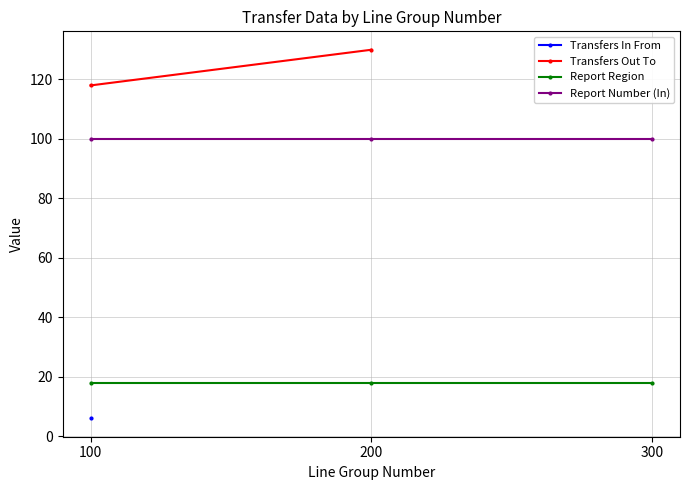

True or false: Report Region has a value of 18 at 100.

True